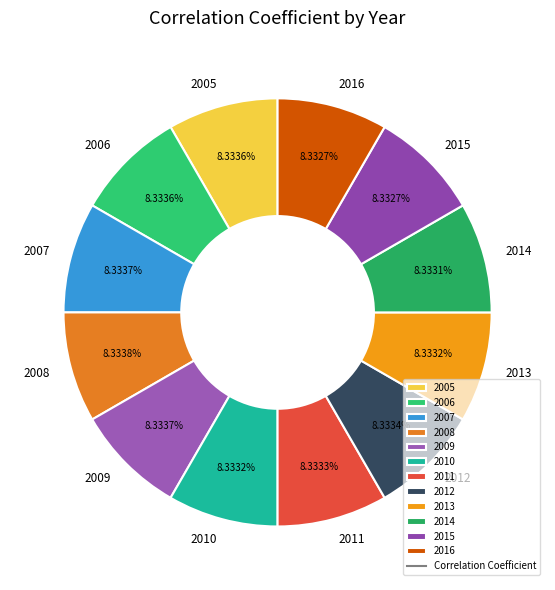

To the nearest percent, what is the combined percentage of 2016 and 2010?

17%